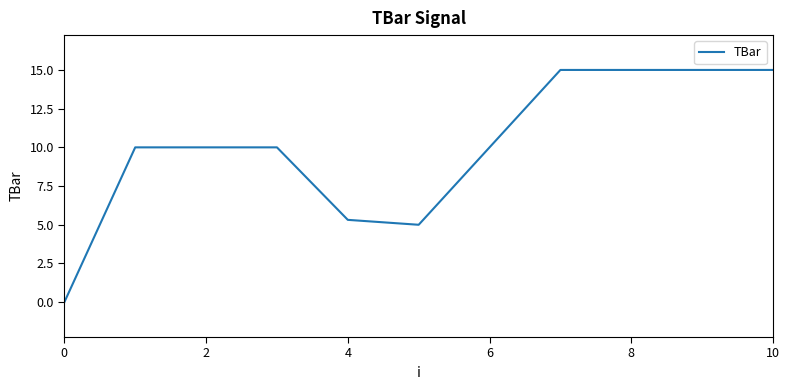

What is the difference between the maximum and minimum values?

15.0